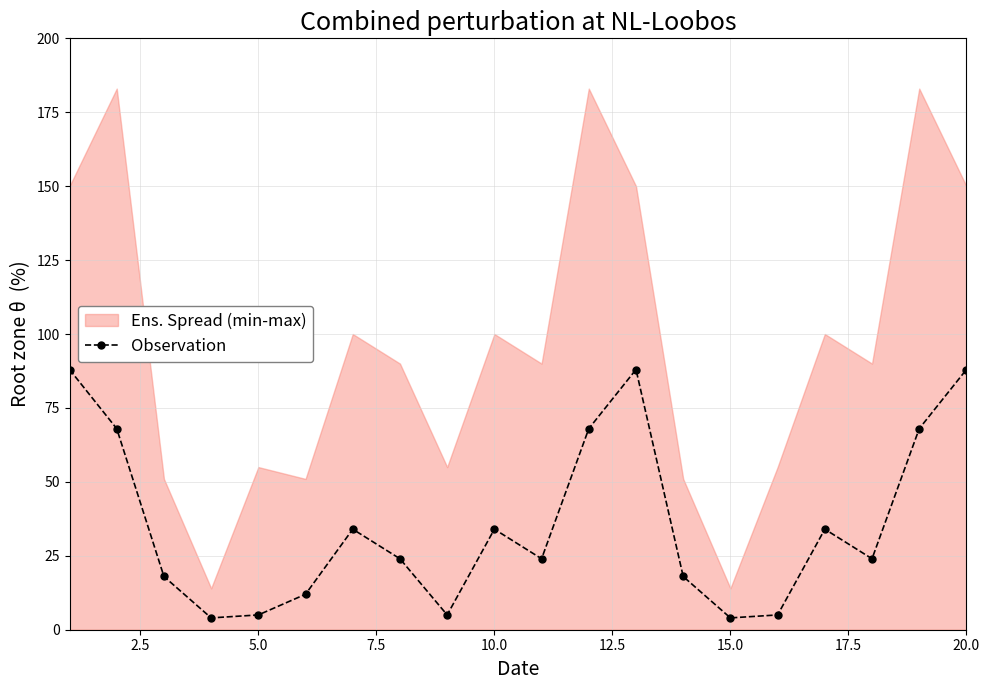

What is the value of the 9th point from the left?

5